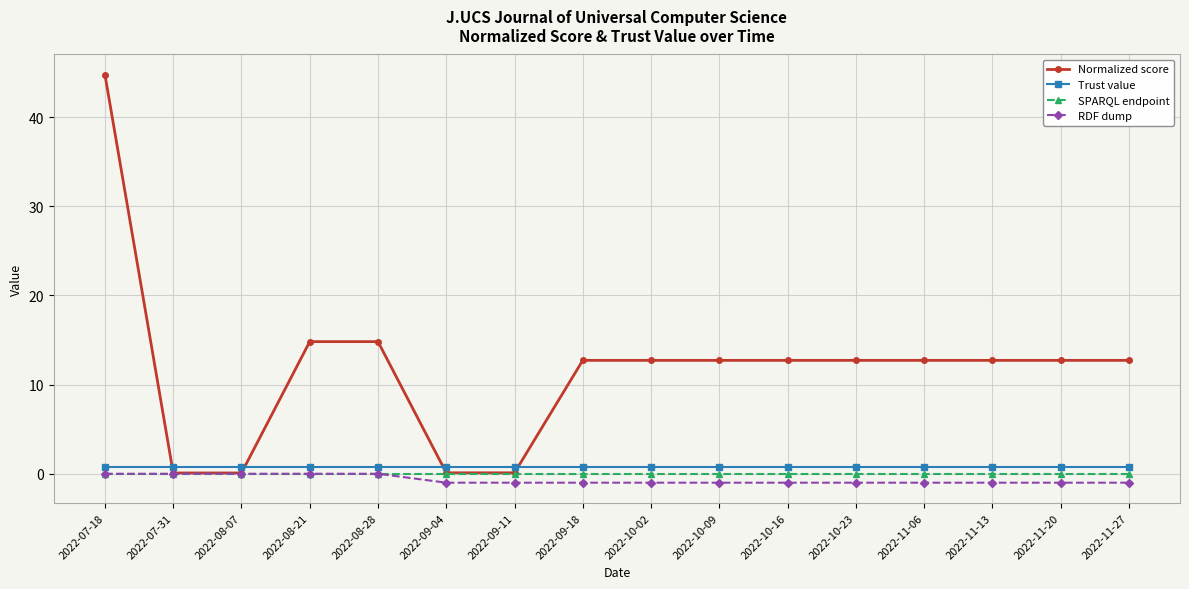

Which series has the largest total across all categories?

Normalized score